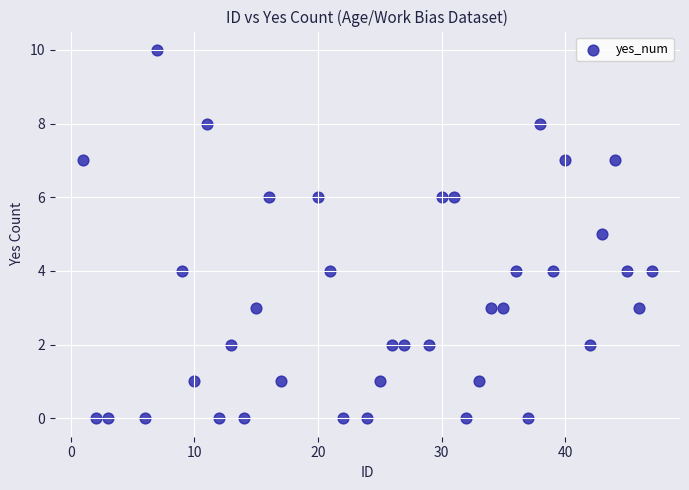

What is the range of Y values (max minus min)?

10